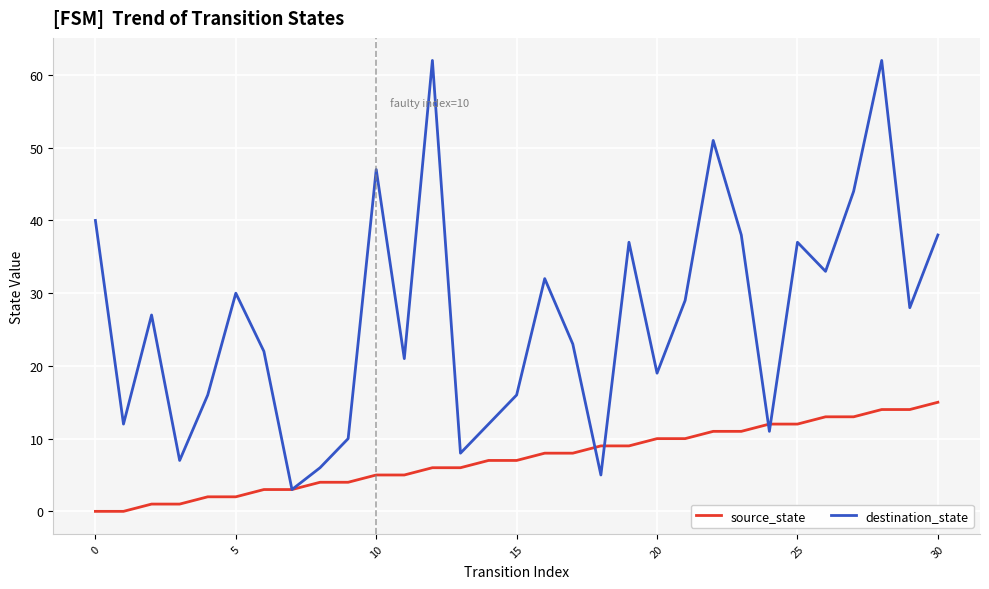

List the series in order of their overall mean, lowest first.

source_state, destination_state